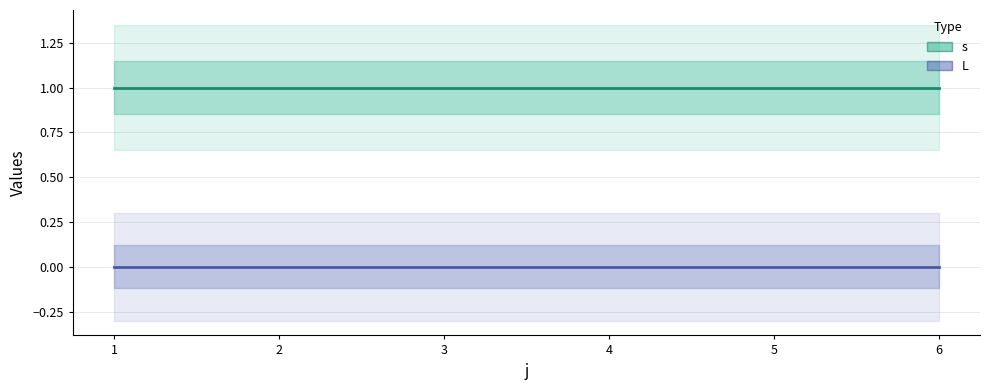

What is the greatest value displayed?

1